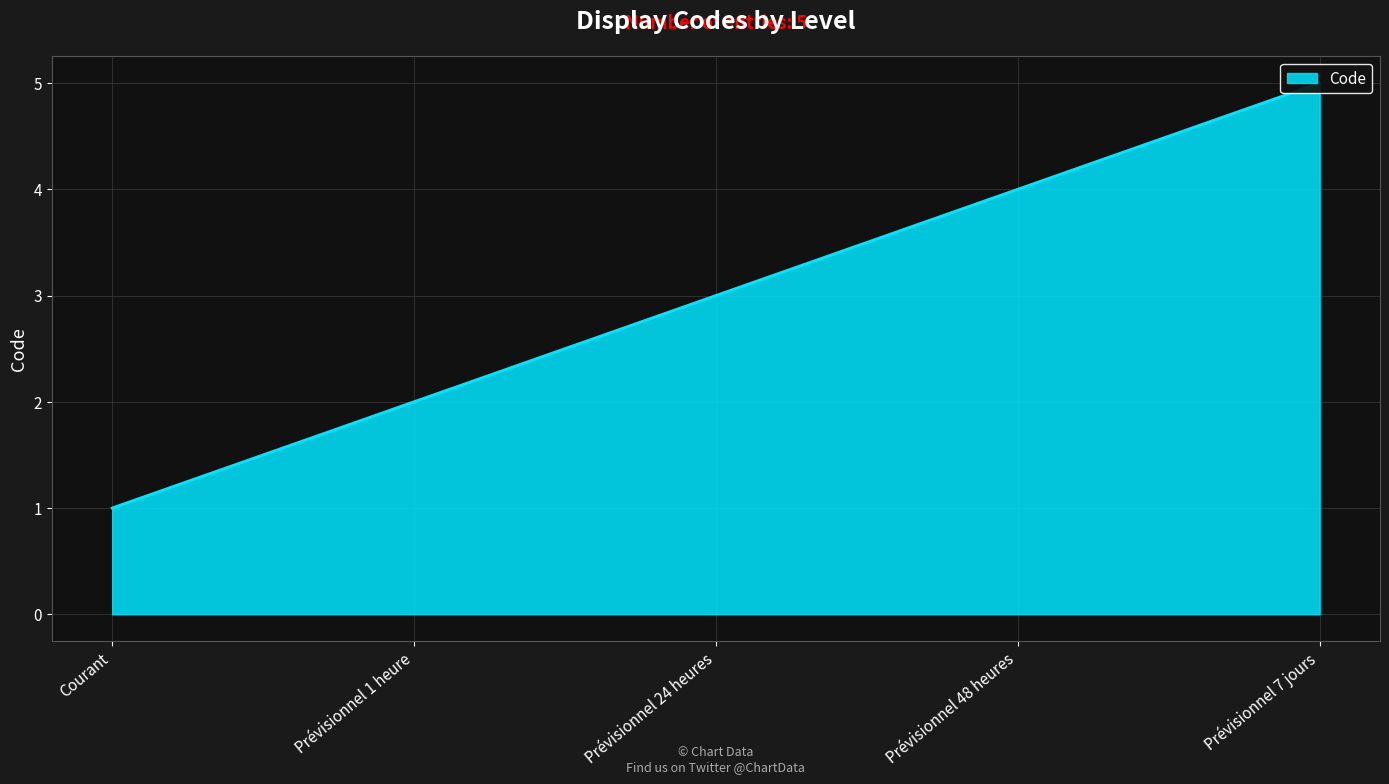

List the labels in order of value, largest first.

Prévisionnel 7 jours, Prévisionnel 48 heures, Prévisionnel 24 heures, Prévisionnel 1 heure, Courant